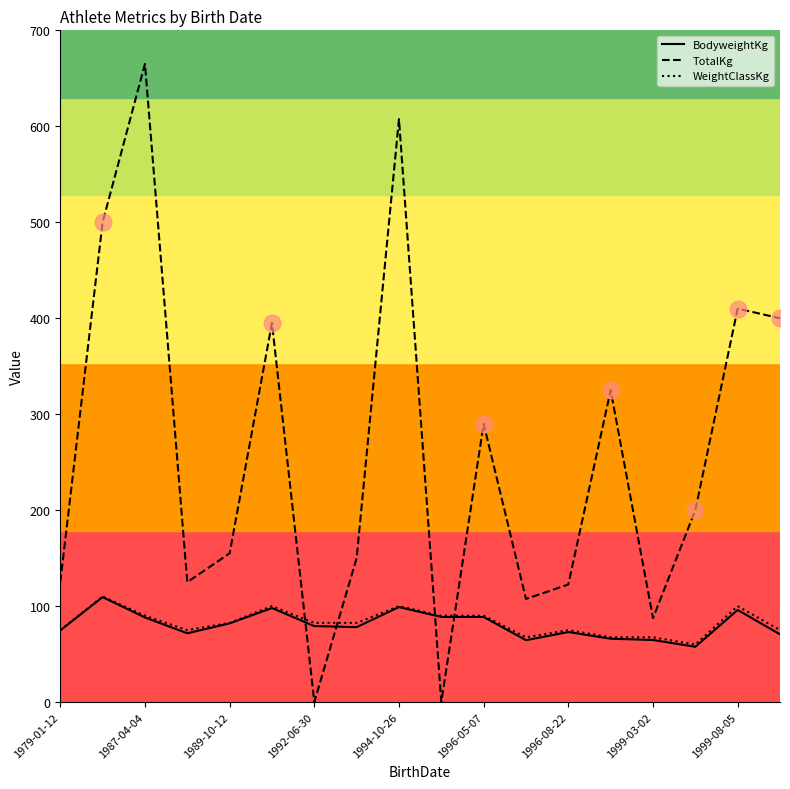

Which series has the widest spread of values?

TotalKg